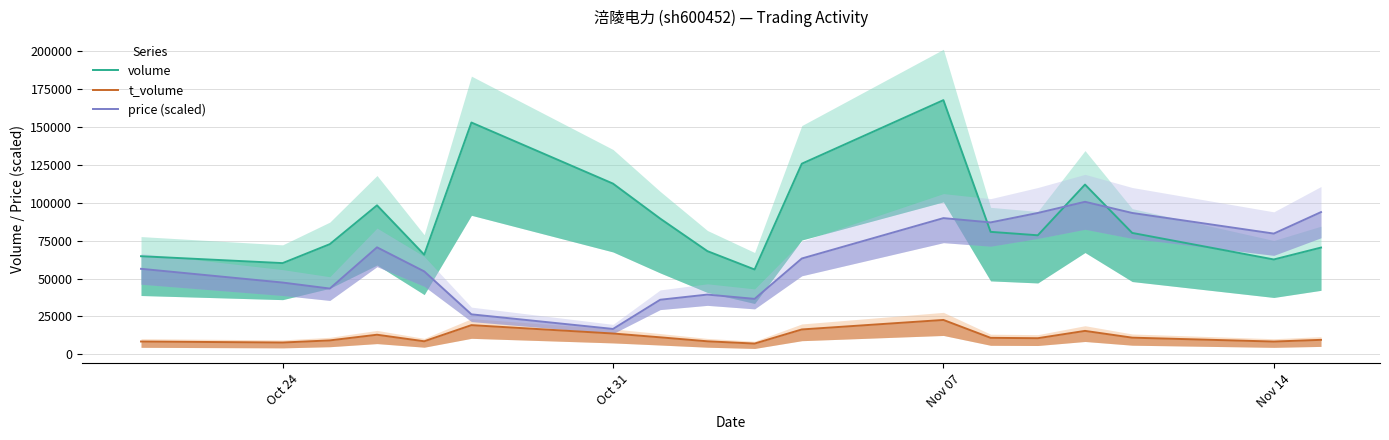

How many series are shown in this chart?

3